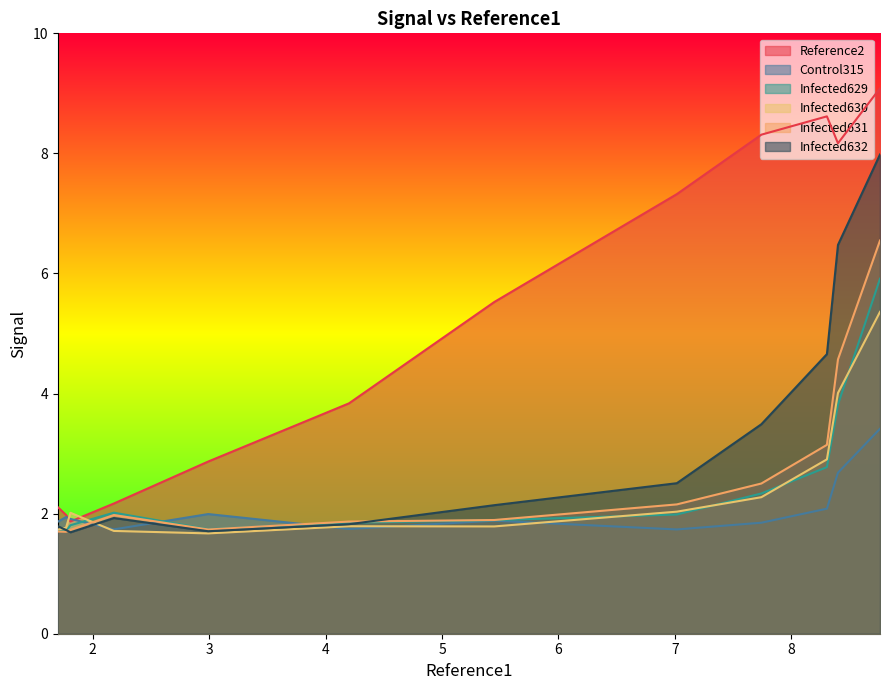

How many interior local peaks does the Infected632 series have?

1